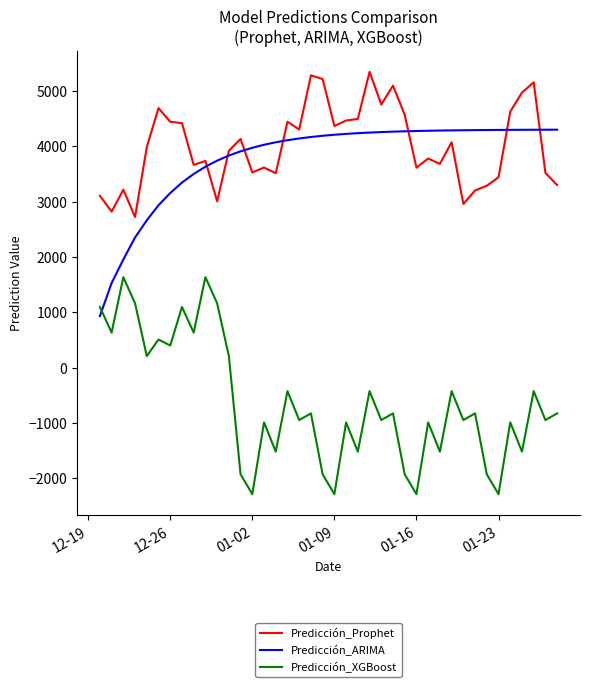

What is the lowest value of the Predicción_XGBoost series?

-2284.6